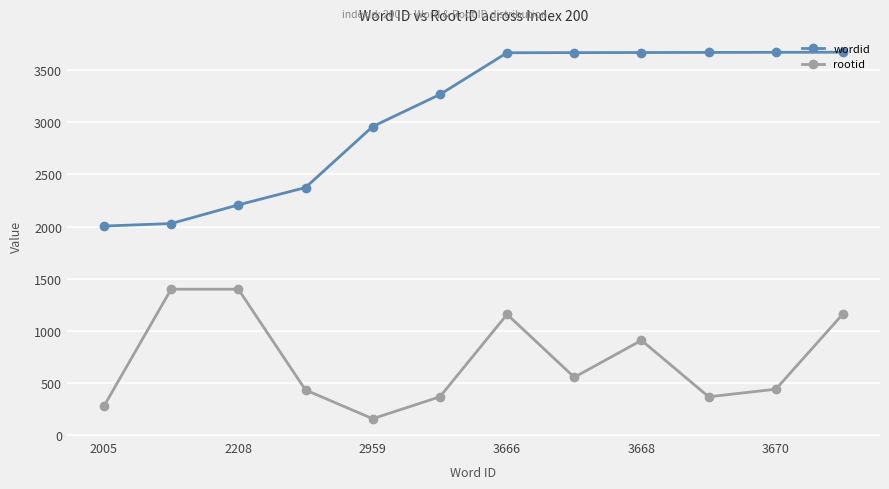

Count the number of data series in this chart.

2